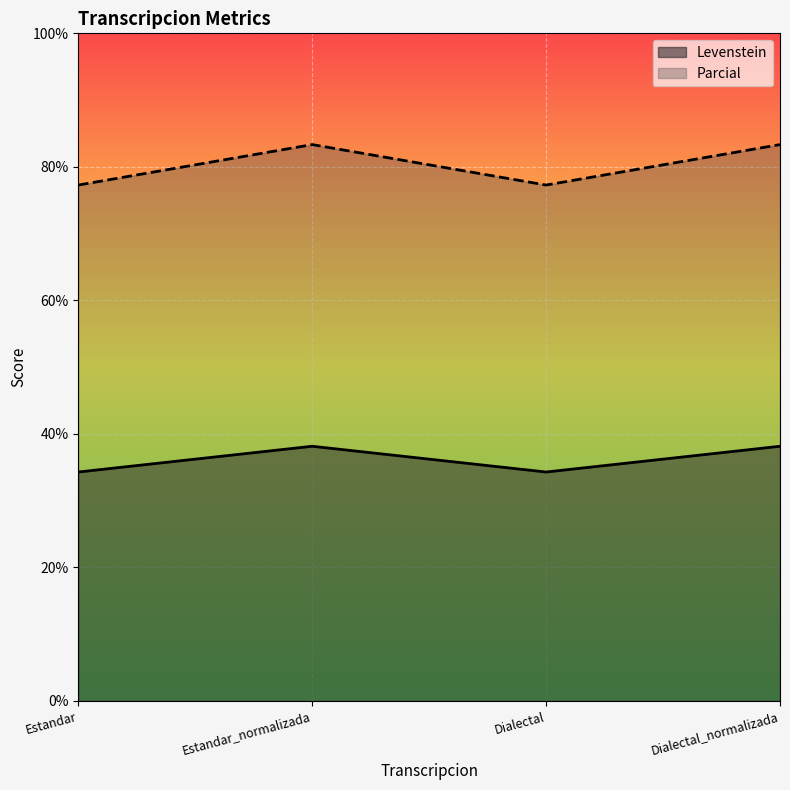

How many categories are shown in the chart?

4